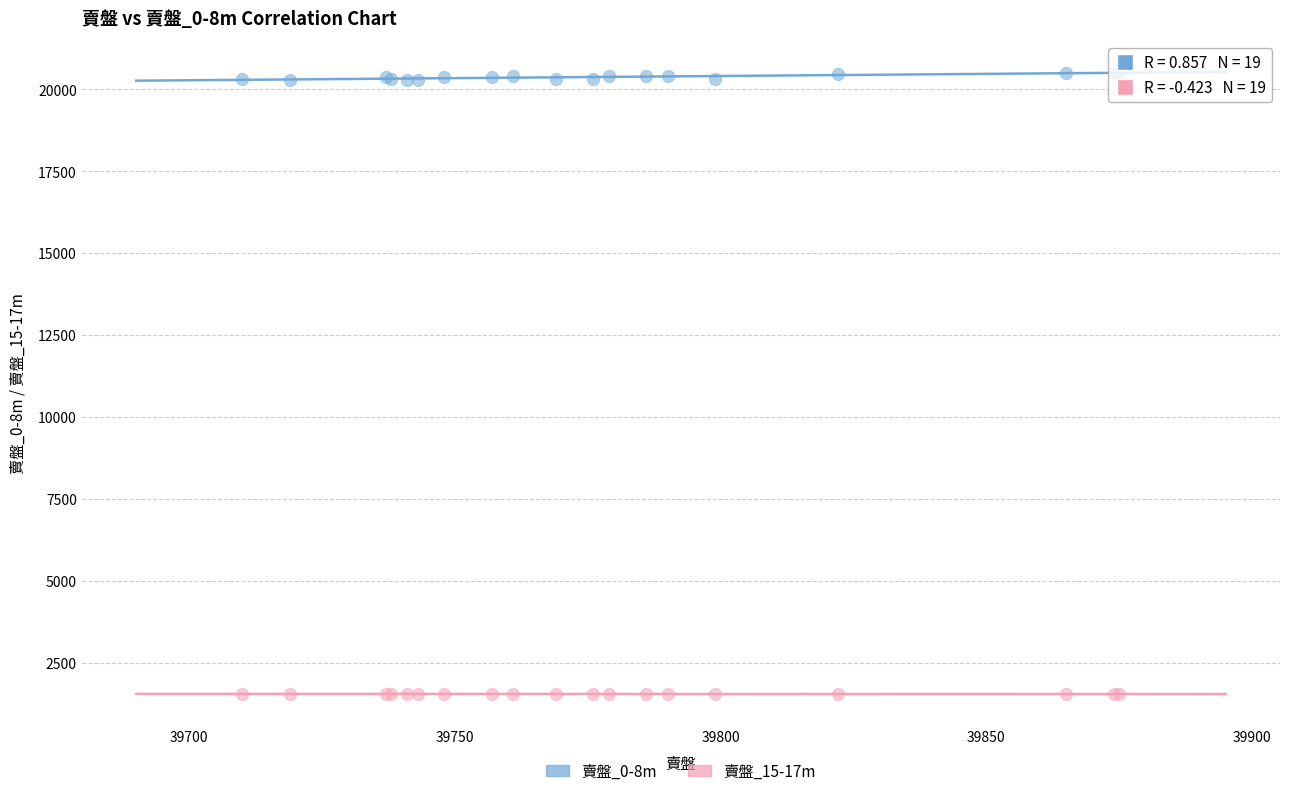

What is the X range (max minus min) for the scatter plot?

165